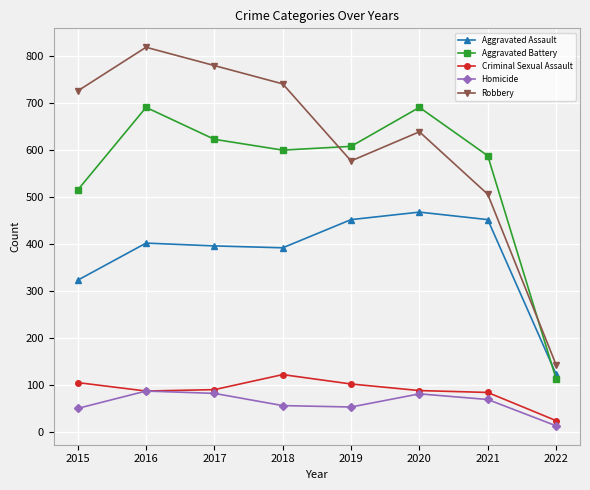

How many lines are shown in the chart?

5